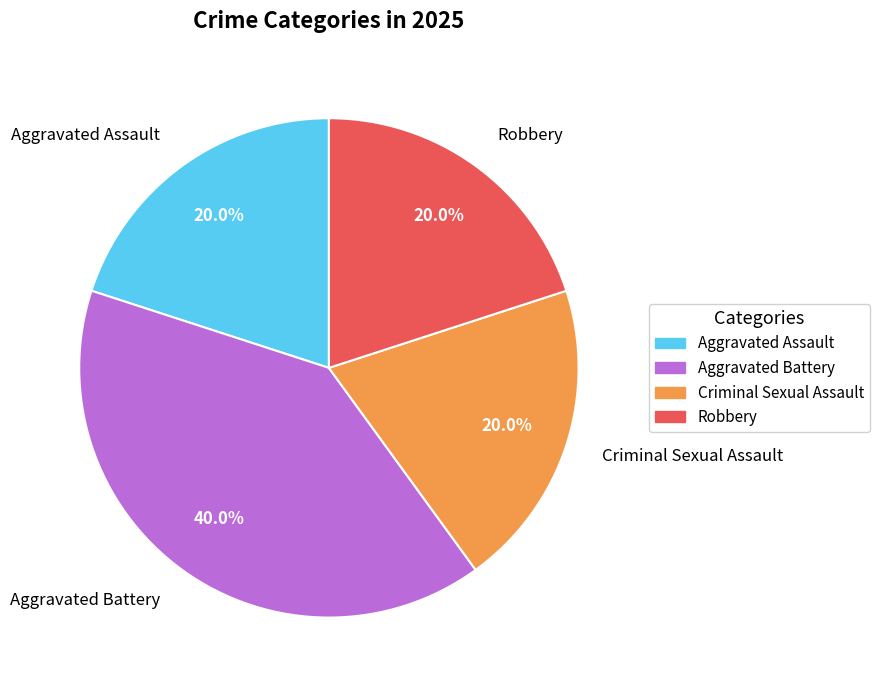

True or false: Robbery accounts for 20% of the total.

True